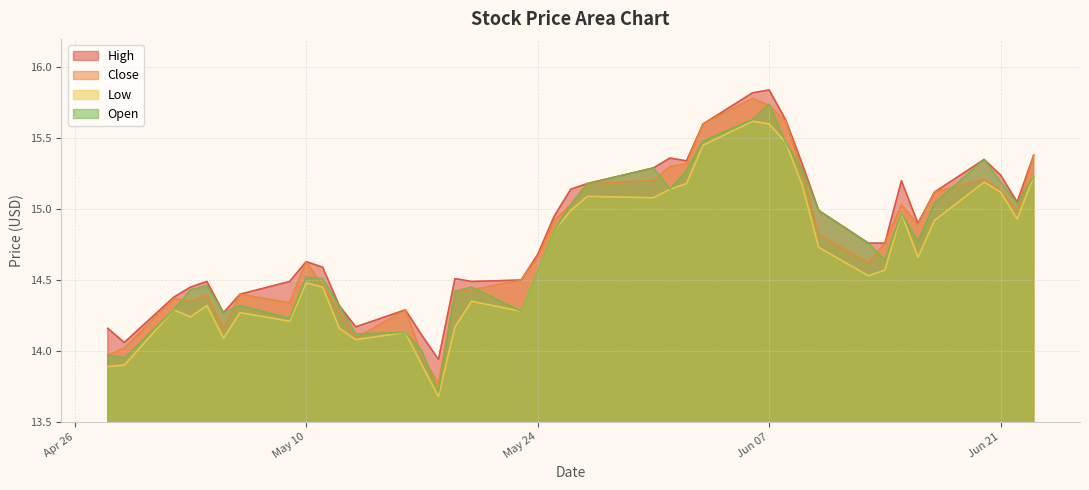

What is the lowest value of the Open series?

13.7